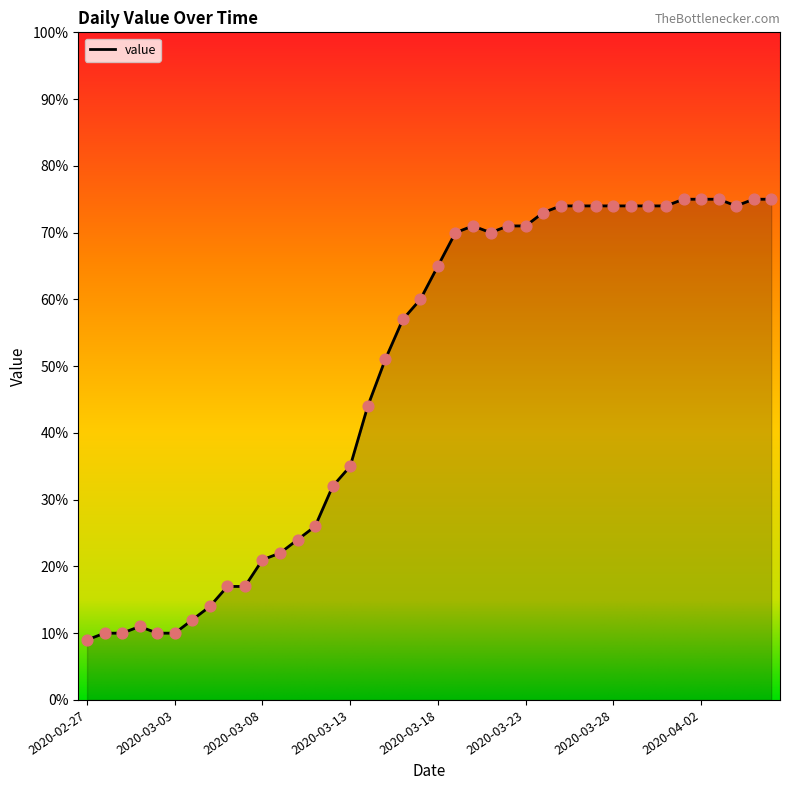

What is the greatest value displayed?

75